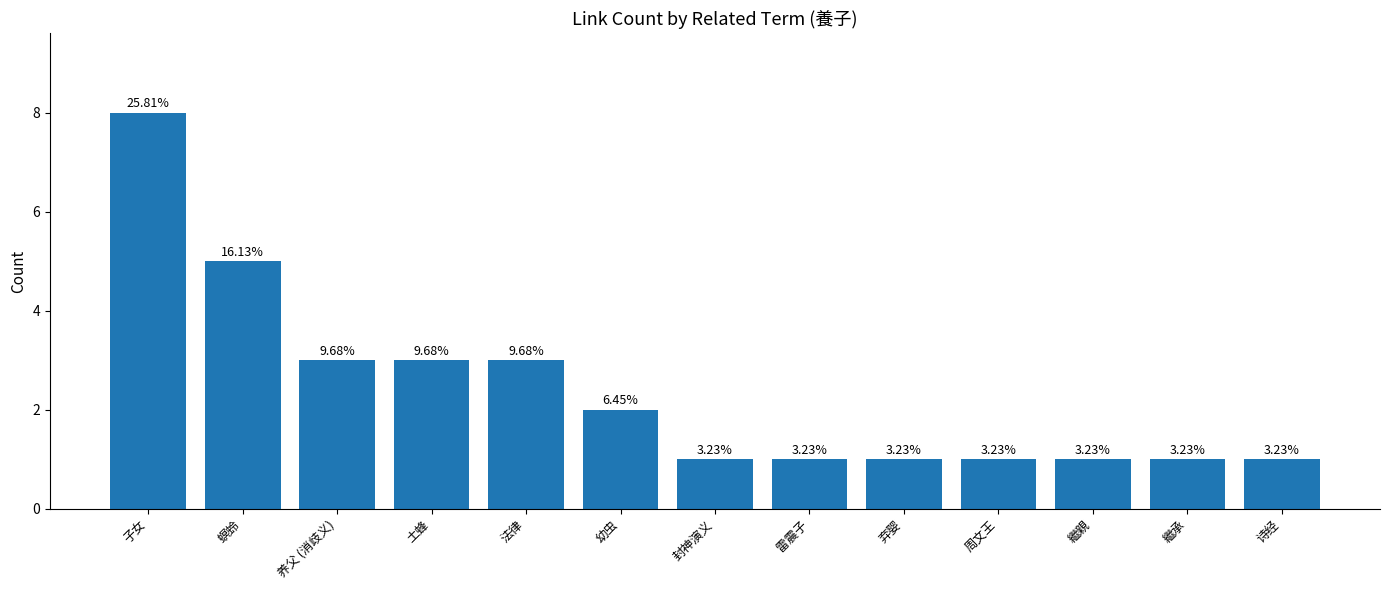

Rank the categories by value from lowest to highest.

封神演义, 雷震子, 弃婴, 周文王, 繼親, 繼承, 诗经, 幼虫, 养父 (消歧义), 土蜂, 法律, 螟蛉, 子女